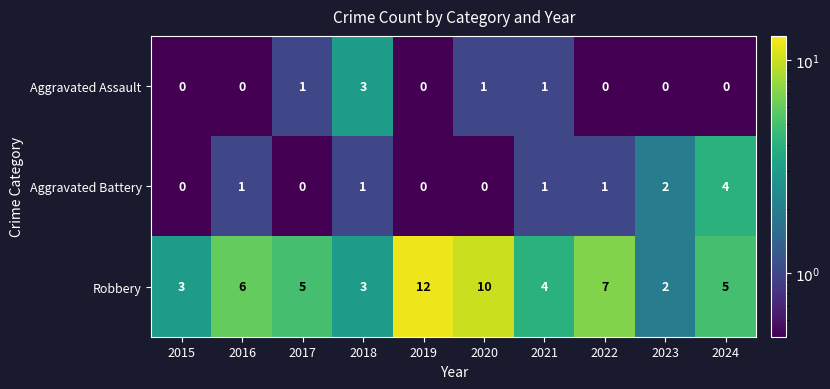

What is the spread (max minus min) of values at 2018?

2